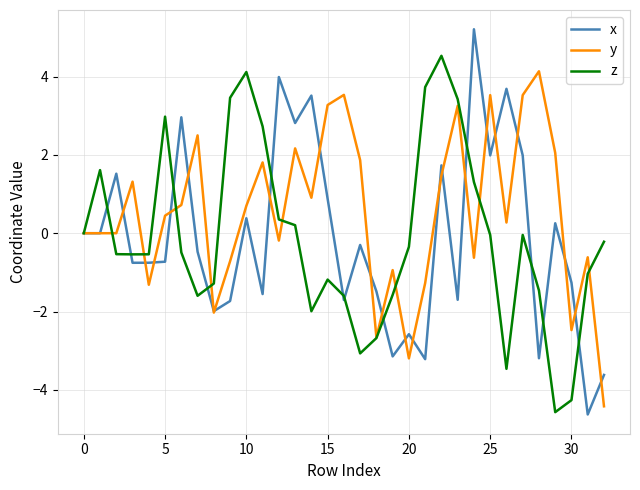

What is the sum of all y values?

17.0